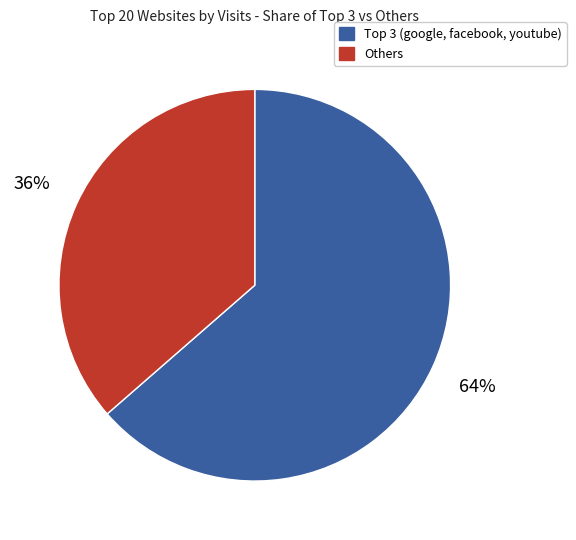

Is there a majority slice in this chart?

Yes